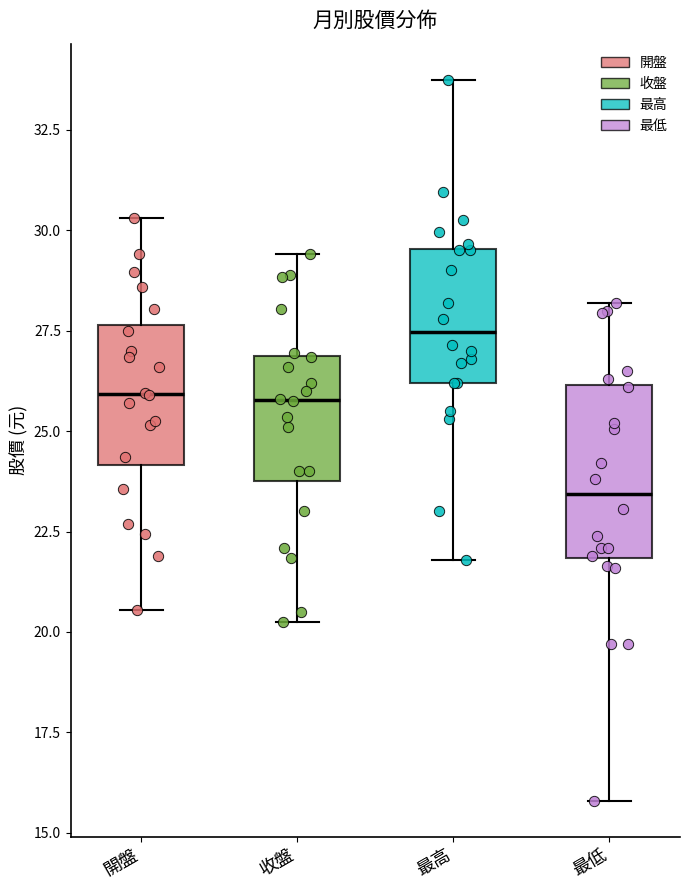

Where does the median line of the box for 開盤 sit on the y-axis? The values are not printed on the chart, so give them approximately, as read against the axis.

26.0